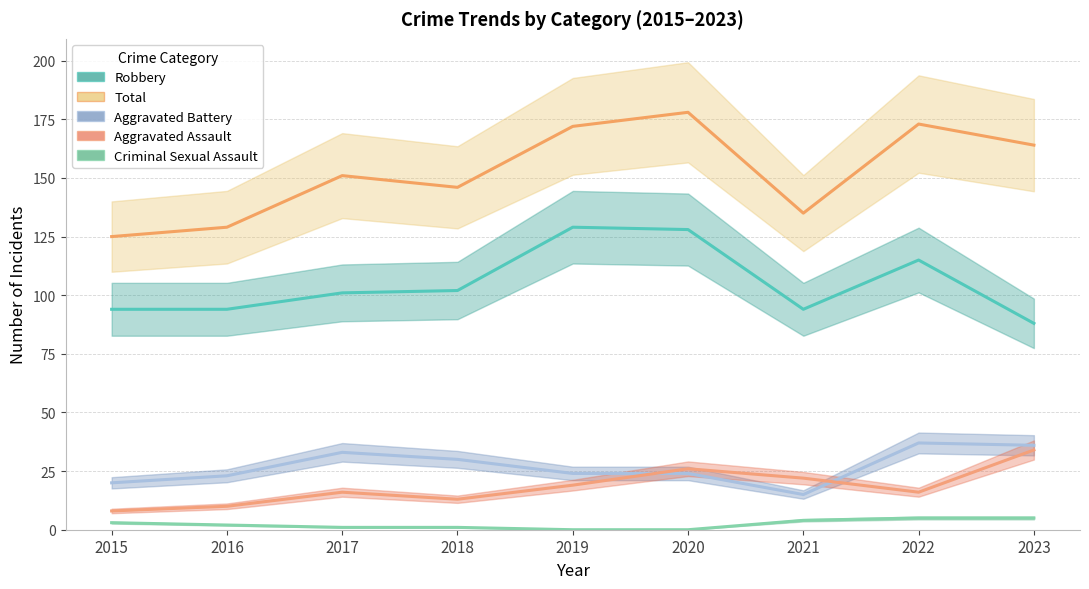

What is the sum of all Aggravated Battery values?

242